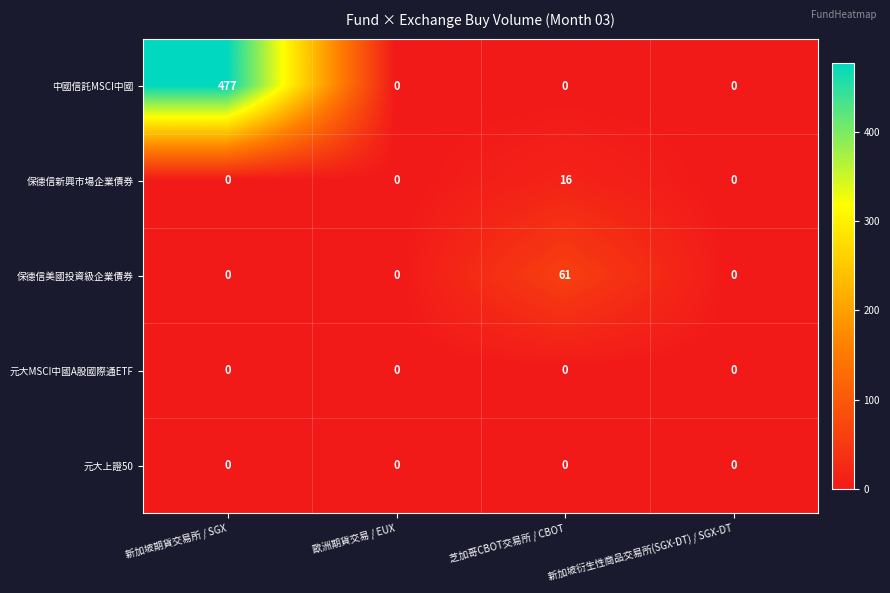

Which series has the widest spread of values?

中國信託MSCI中國